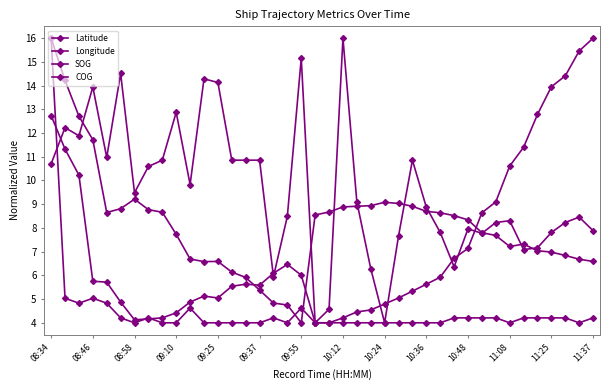

Rank the series by their maximum value, from lowest to highest.

Latitude, Longitude, SOG, COG